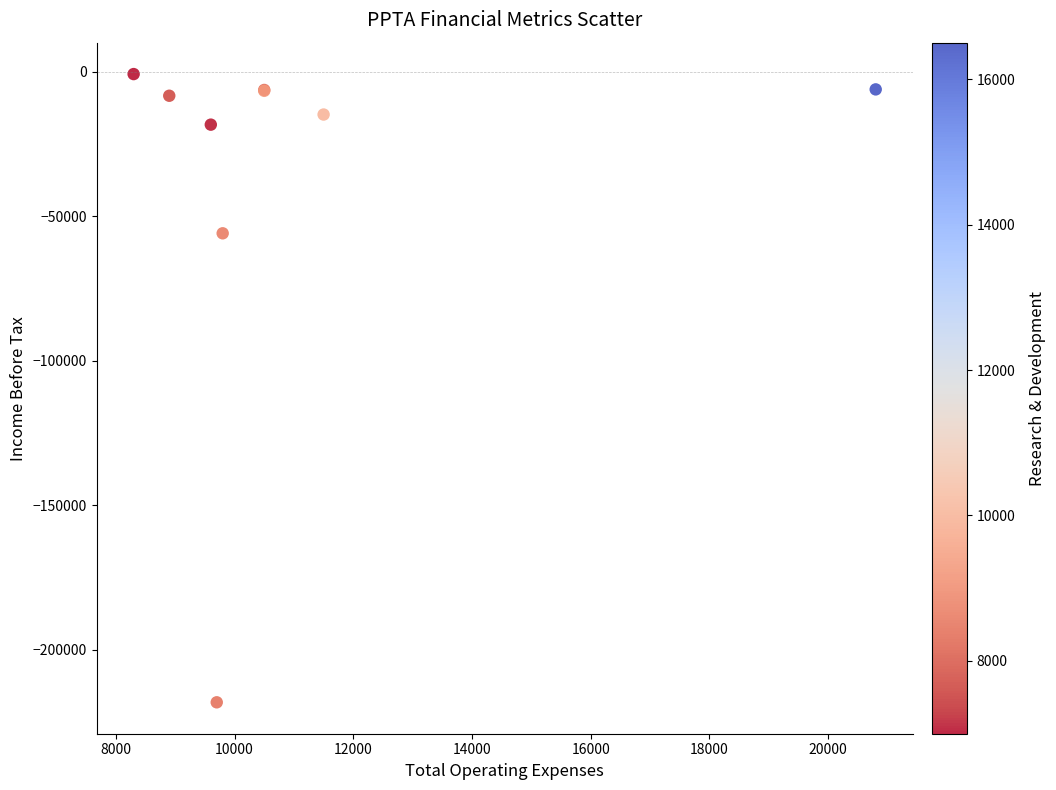

What Y value in the scatter plot is closest to -109500?

-55900